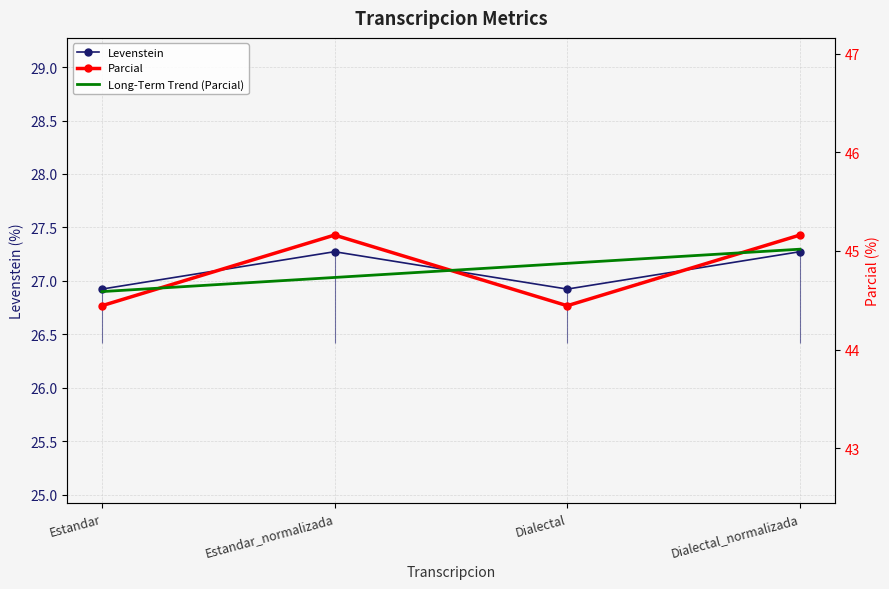

Reading left to right, list all the values displayed in this chart.

Levenstein: Estandar=26.9	Estandar_normalizada=27.3	Dialectal=26.9	Dialectal_normalizada=27.3
Parcial: Estandar=44.4	Estandar_normalizada=45.2	Dialectal=44.4	Dialectal_normalizada=45.2
Long-Term Trend (Parcial): Estandar=44.6	Estandar_normalizada=44.7	Dialectal=44.9	Dialectal_normalizada=45.0